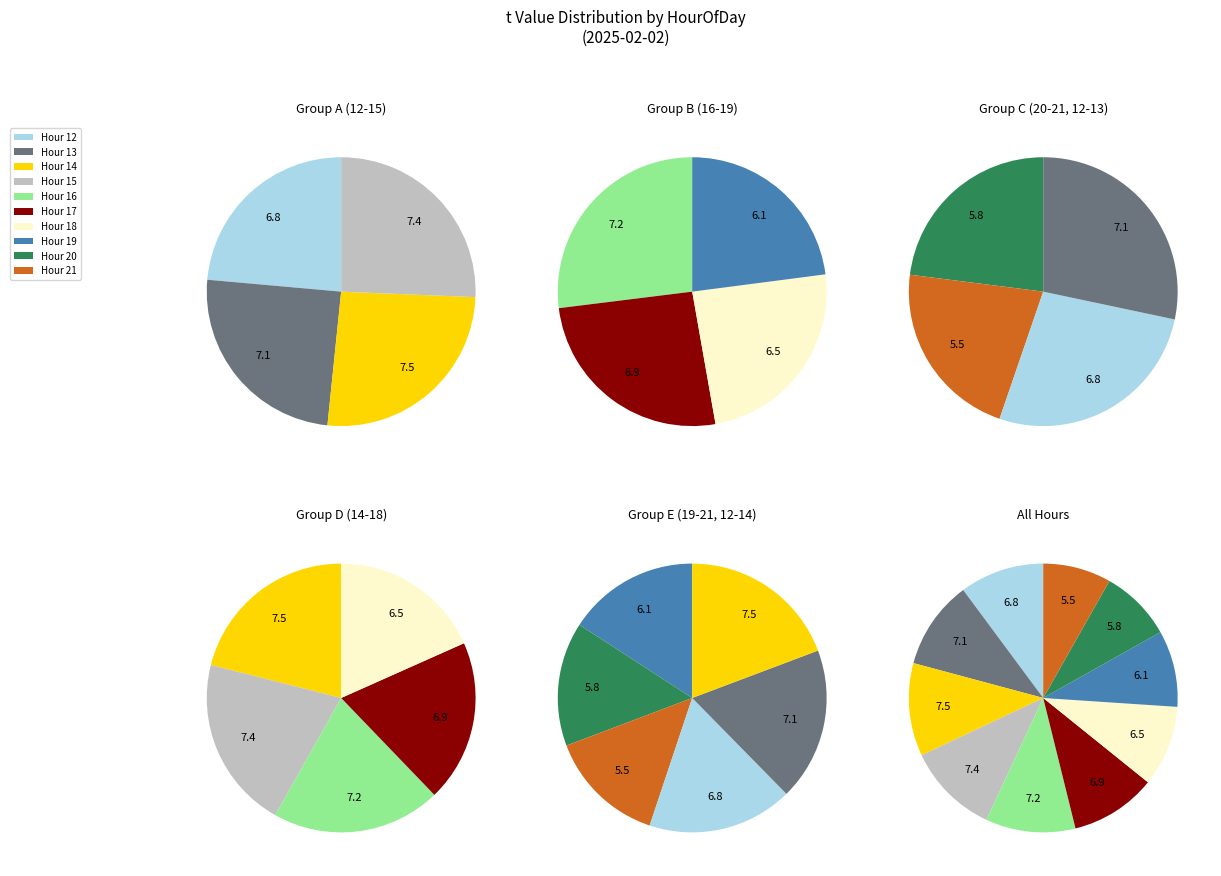

Rank the categories by value from highest to lowest.

14, 15, 16, 13, 17, 12, 18, 19, 20, 21